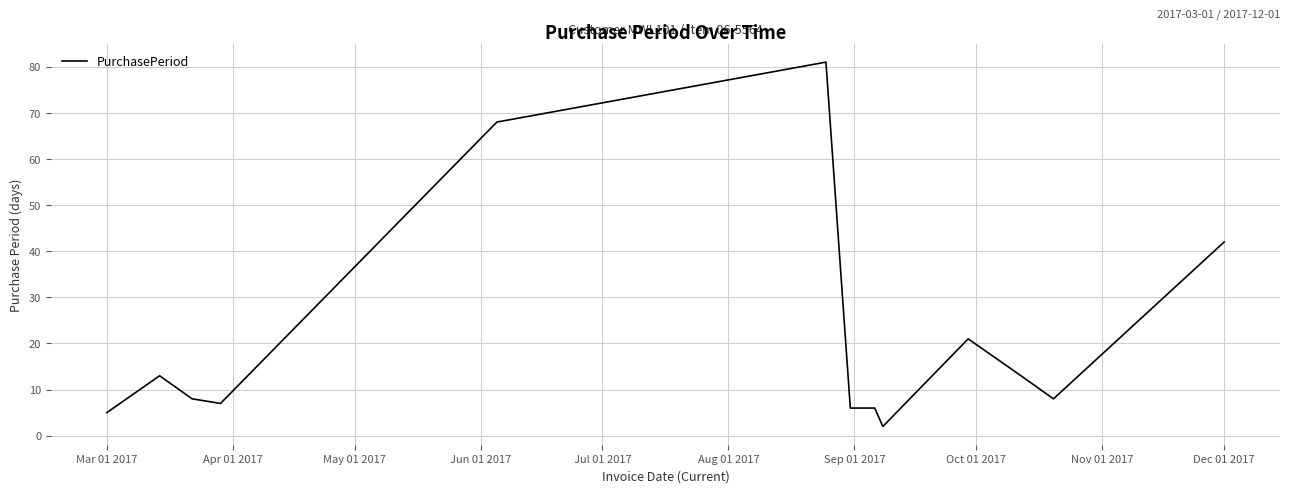

What is the greatest value displayed?

81